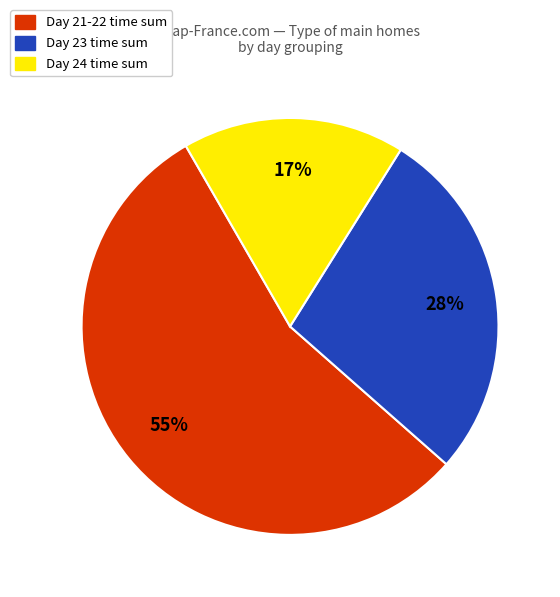

To the nearest percent, what is the difference between the largest and smallest slice percentages?

38%